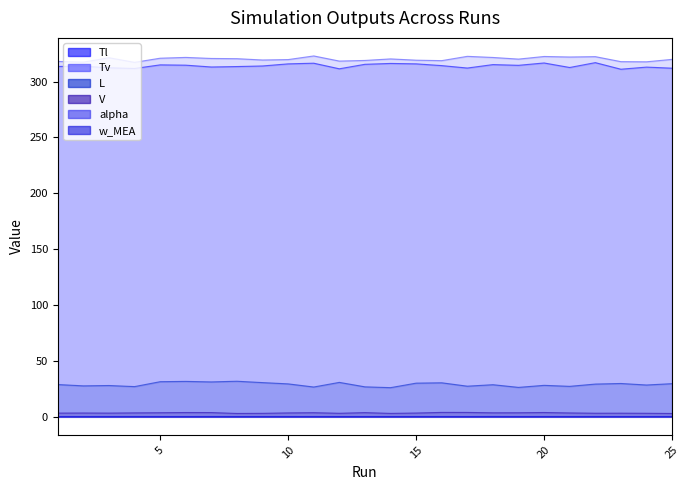

Reading left to right, extract all data points from this chart.

Tl: 1=313.5	2=313.7	3=312.3	4=311.7	5=314.9	6=314.6	7=313.0	8=313.4	9=313.9	10=315.8	11=316.4	12=311.4	13=315.4	14=316.2	15=315.8	16=314.2	17=312.1	18=315.1	19=314.5	20=316.6	21=312.6	22=316.9	23=311.0	24=312.9	25=311.9
Tv: 1=318.0	2=317.4	3=321.3	4=317.2	5=320.9	6=321.6	7=320.6	8=320.4	9=319.3	10=319.6	11=322.9	12=318.3	13=318.9	14=320.2	15=319.1	16=318.7	17=322.5	18=321.5	19=320.1	20=322.4	21=321.9	22=322.3	23=317.8	24=317.6	25=319.8
L: 1=28.9	2=27.7	3=28.0	4=27.1	5=31.5	6=31.7	7=31.3	8=31.9	9=30.6	10=29.5	11=26.7	12=30.8	13=26.9	14=26.1	15=30.2	16=30.5	17=27.4	18=28.8	19=26.4	20=28.2	21=27.3	22=29.3	23=29.9	24=28.5	25=29.7
V: 1=3.4	2=3.4	3=3.4	4=3.6	5=3.7	6=3.9	7=3.8	8=3.0	9=3.2	10=3.5	11=3.7	12=3.2	13=3.8	14=3.1	15=3.4	16=4.0	17=4.0	18=3.6	19=3.7	20=3.9	21=3.5	22=3.3	23=3.3	24=3.2	25=3.0
alpha: 1=0.3	2=0.3	3=0.3	4=0.3	5=0.3	6=0.3	7=0.3	8=0.3	9=0.3	10=0.3	11=0.3	12=0.3	13=0.3	14=0.3	15=0.3	16=0.3	17=0.3	18=0.3	19=0.3	20=0.3	21=0.3	22=0.3	23=0.3	24=0.3	25=0.3
w_MEA: 1=0.3	2=0.3	3=0.3	4=0.3	5=0.3	6=0.3	7=0.3	8=0.3	9=0.3	10=0.3	11=0.3	12=0.3	13=0.3	14=0.3	15=0.3	16=0.3	17=0.3	18=0.3	19=0.3	20=0.3	21=0.3	22=0.3	23=0.3	24=0.3	25=0.3